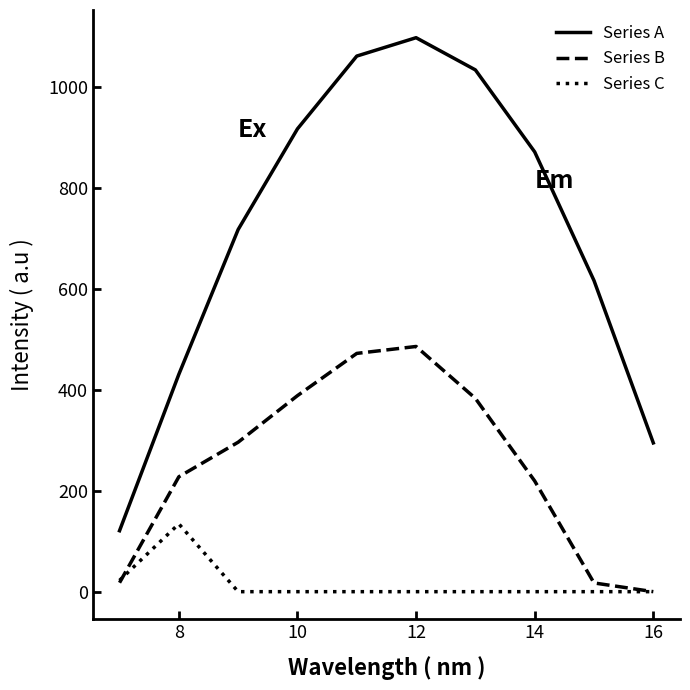

What is the maximum value shown in the chart?

1096.7